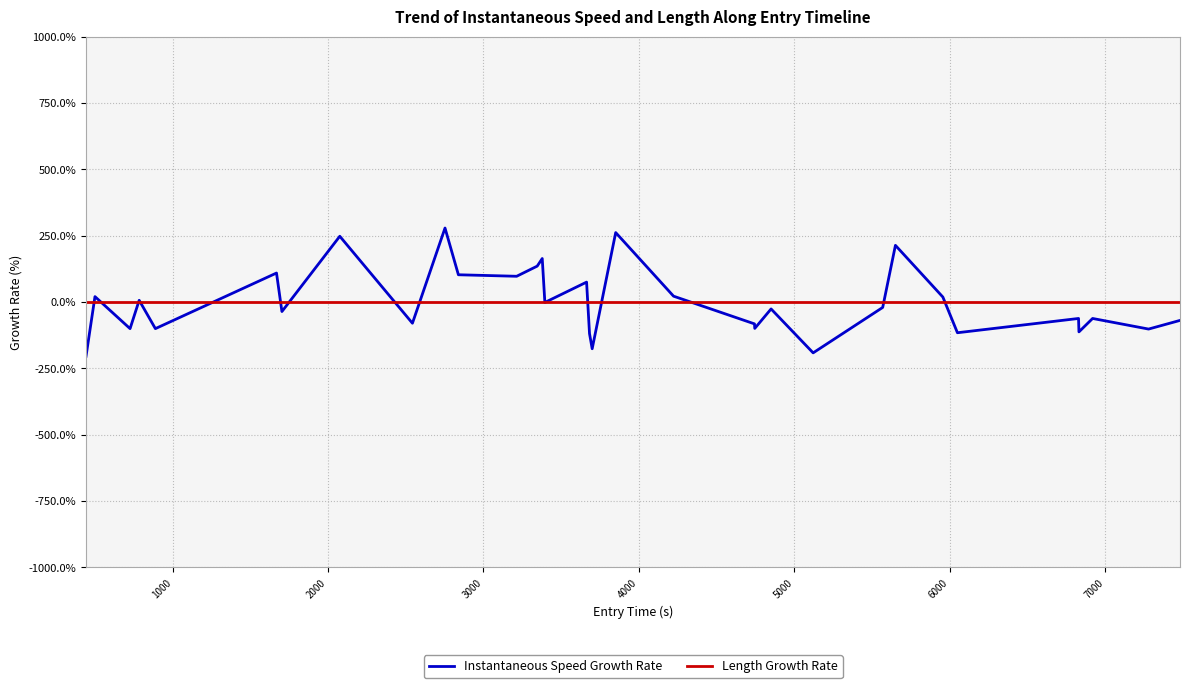

Rank the series by their maximum value, from lowest to highest.

Length Growth Rate, Instantaneous Speed Growth Rate